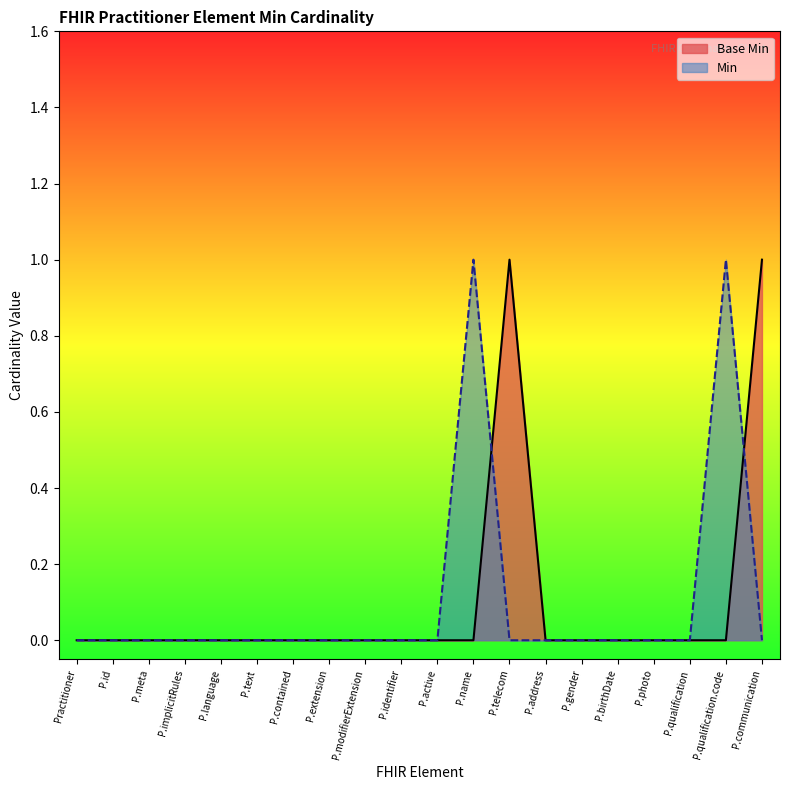

Count the values in the range 0 to 1.

20